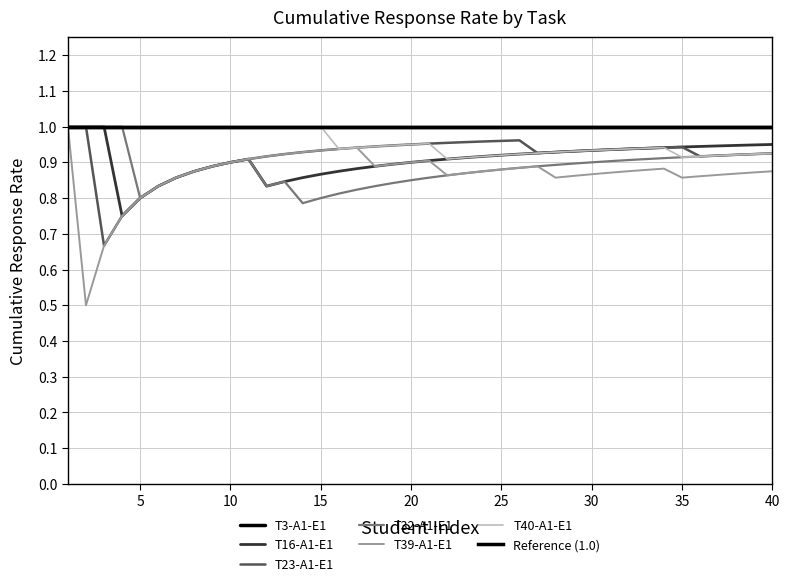

Count the number of categories in the chart.

40